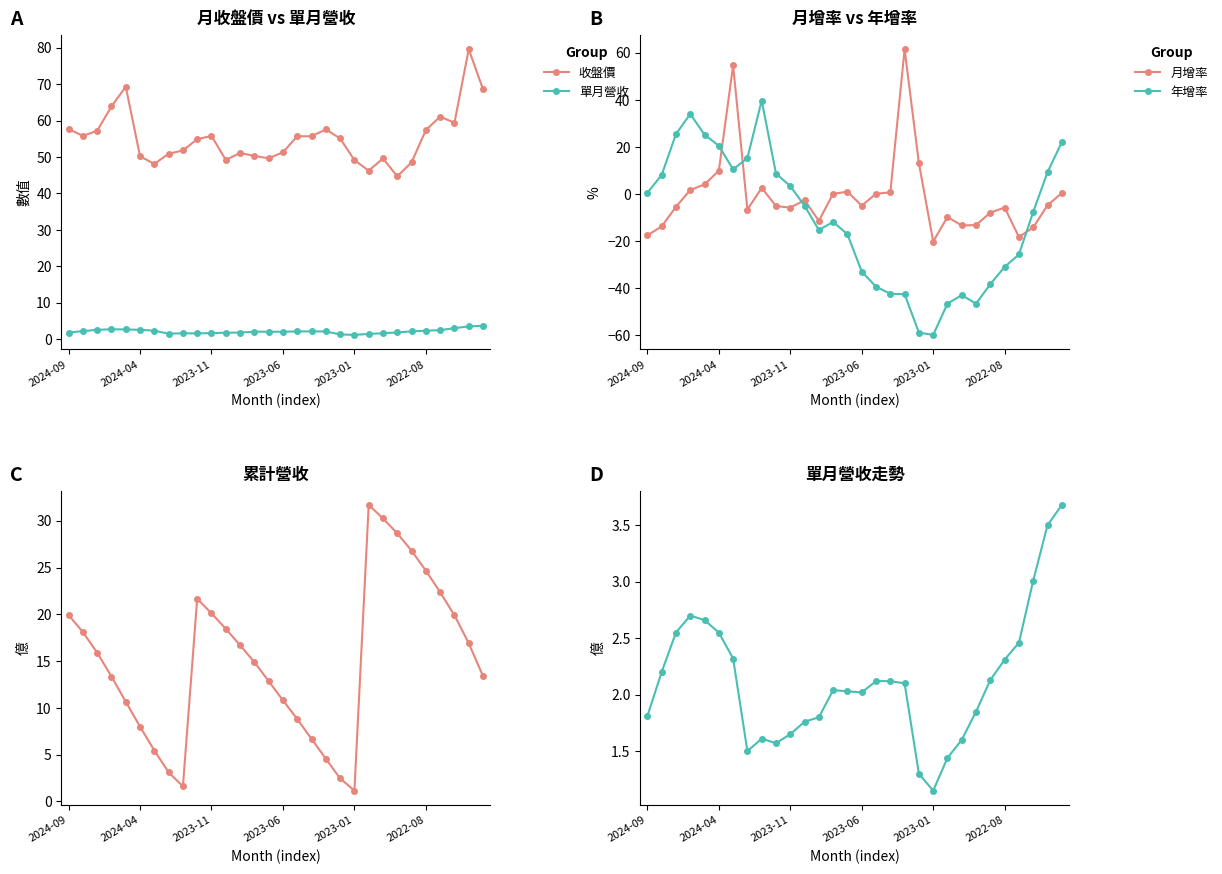

What is the lowest value of the 累計營收 series?

1.1